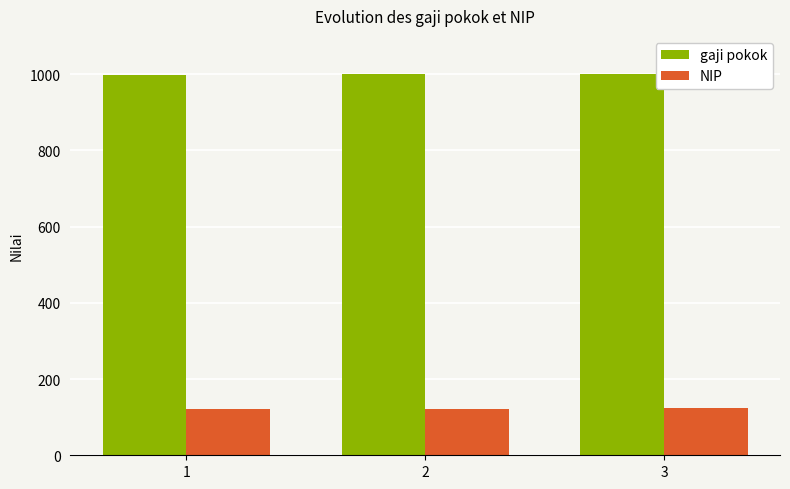

What is the sum of all NIP values?

366